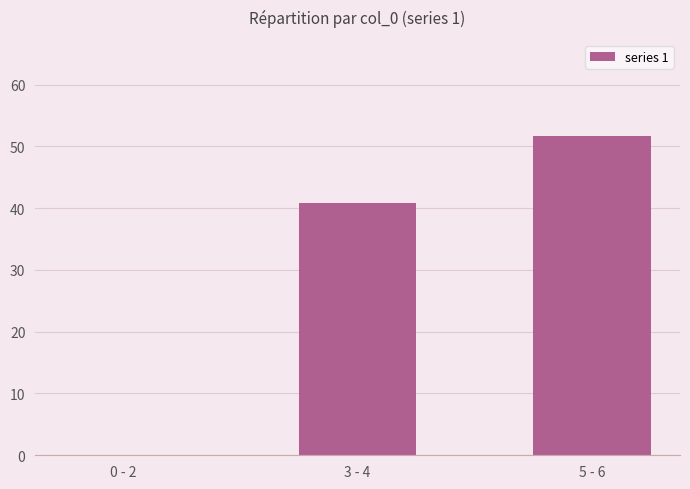

How many series are shown in this chart?

1